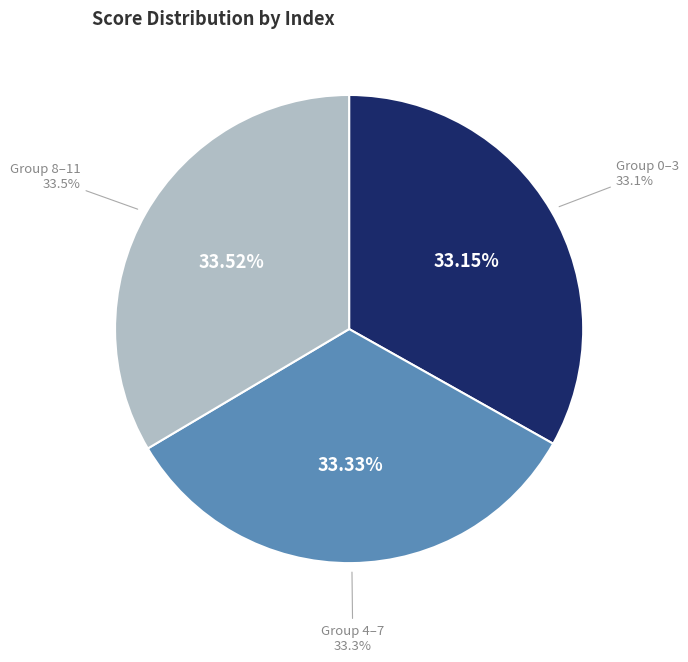

Is there any slice that represents more than half of the pie?

No